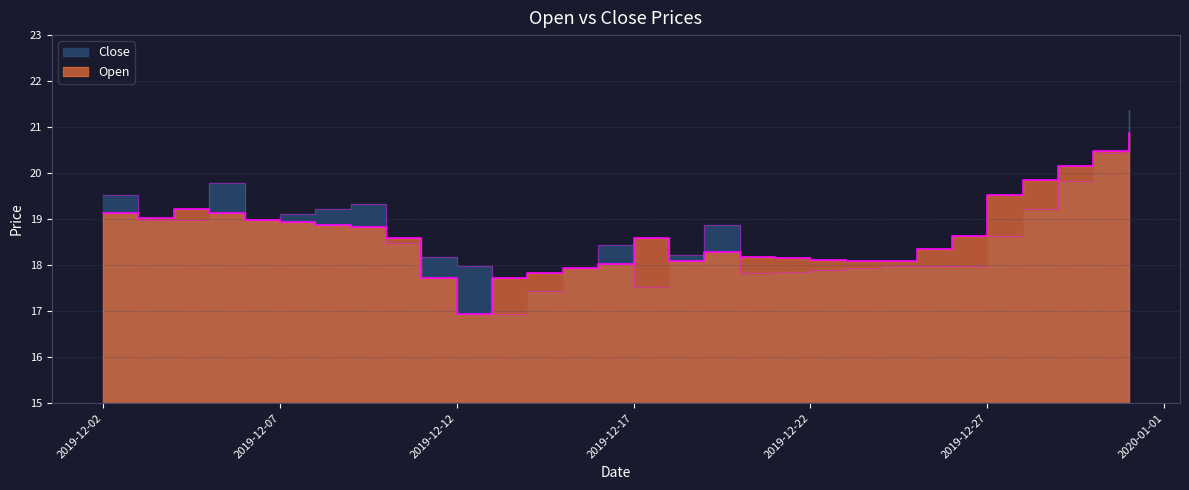

What is the difference between the maximum and minimum values in the Close series?

4.4